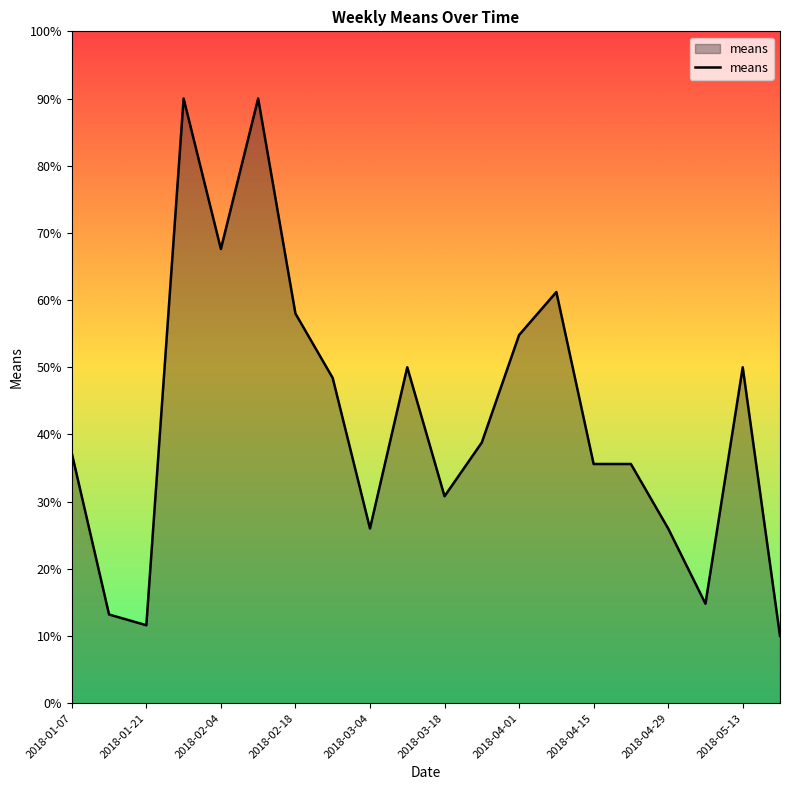

What is the maximum value shown in the chart?

90.0